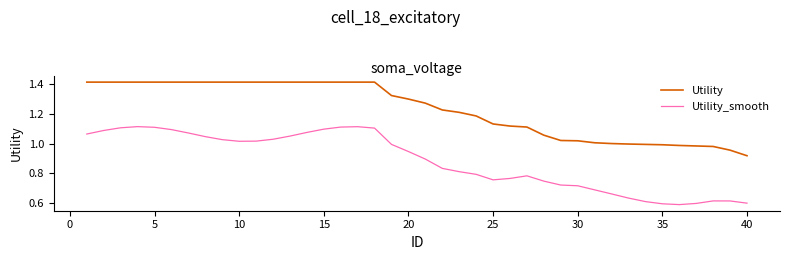

Rank the series by their average value, from lowest to highest.

Utility_smooth, Utility